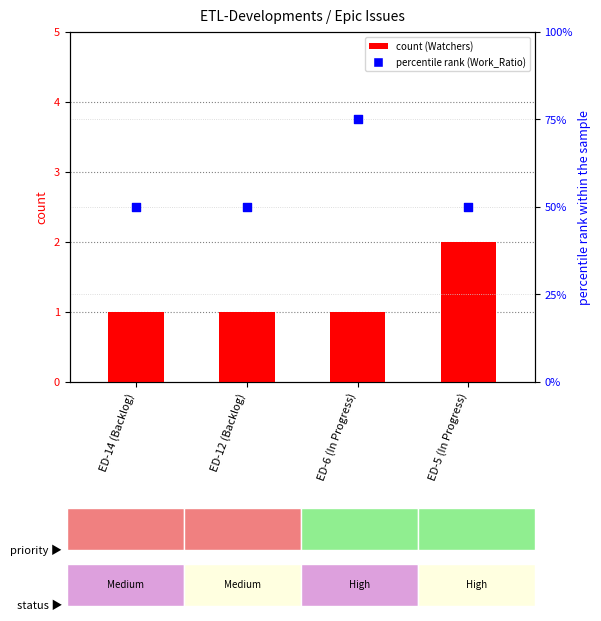

Which series has the largest total across all categories?

Work_Ratio (percentile rank)